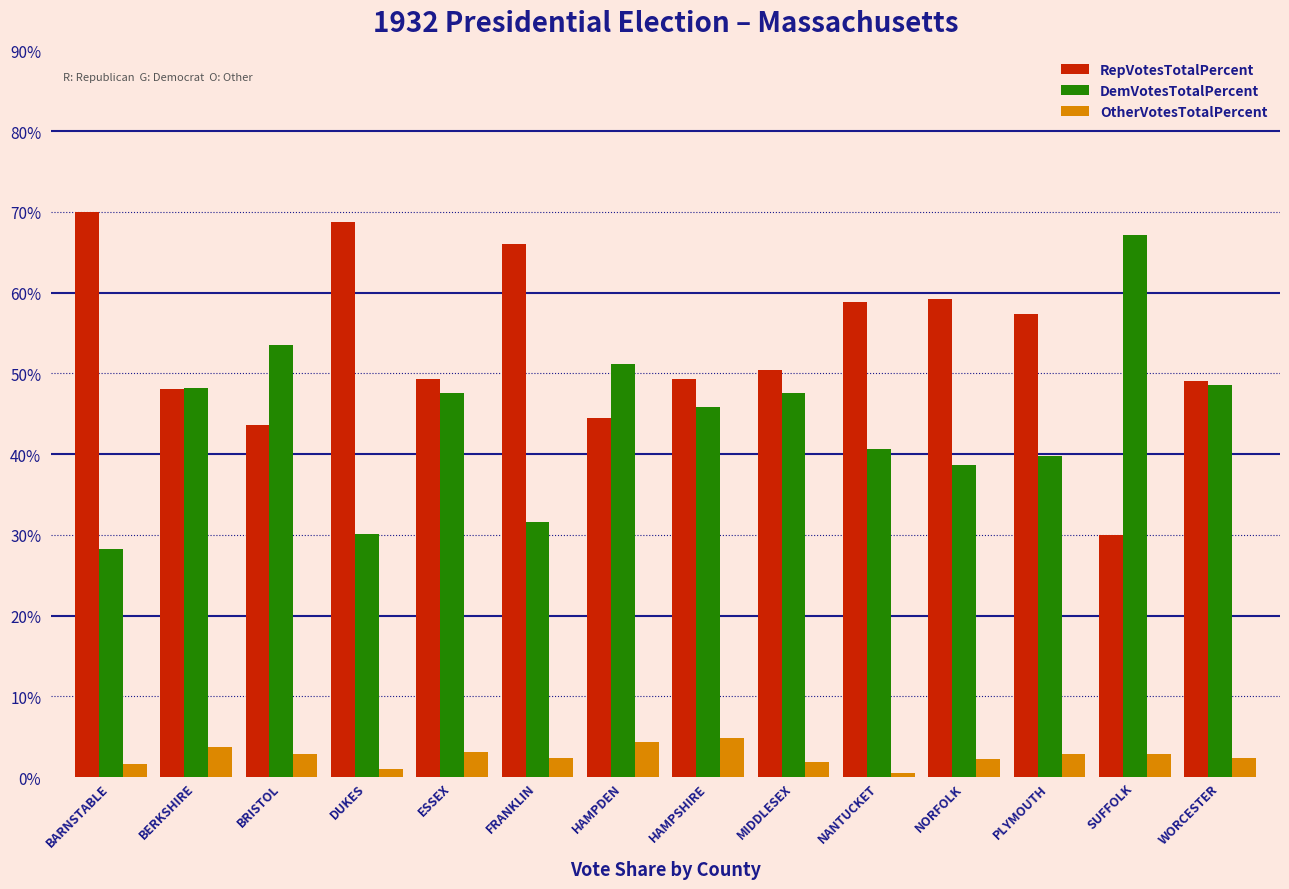

Is it true that RepVotesTotalPercent equals 48.1 at BERKSHIRE?

True